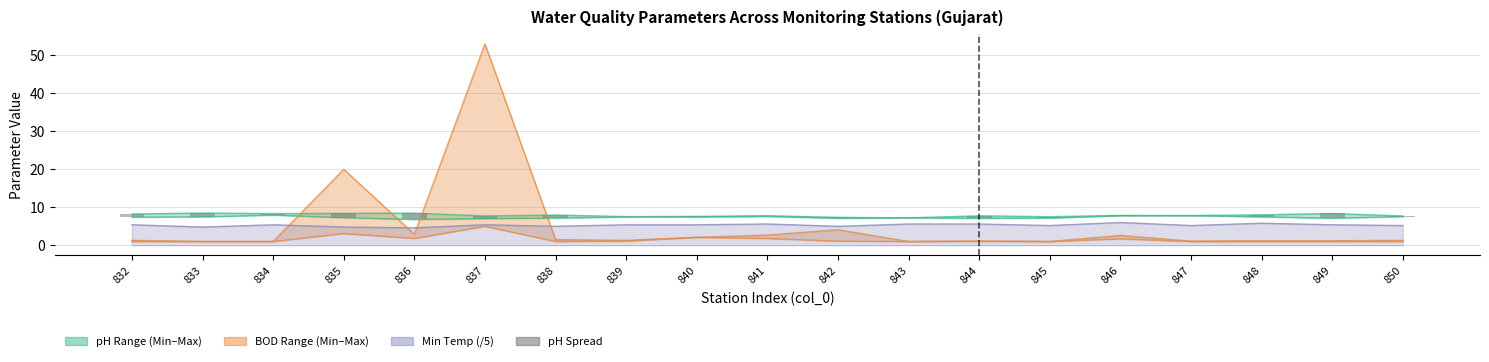

The value at 839 is 0.2. True or false?

False